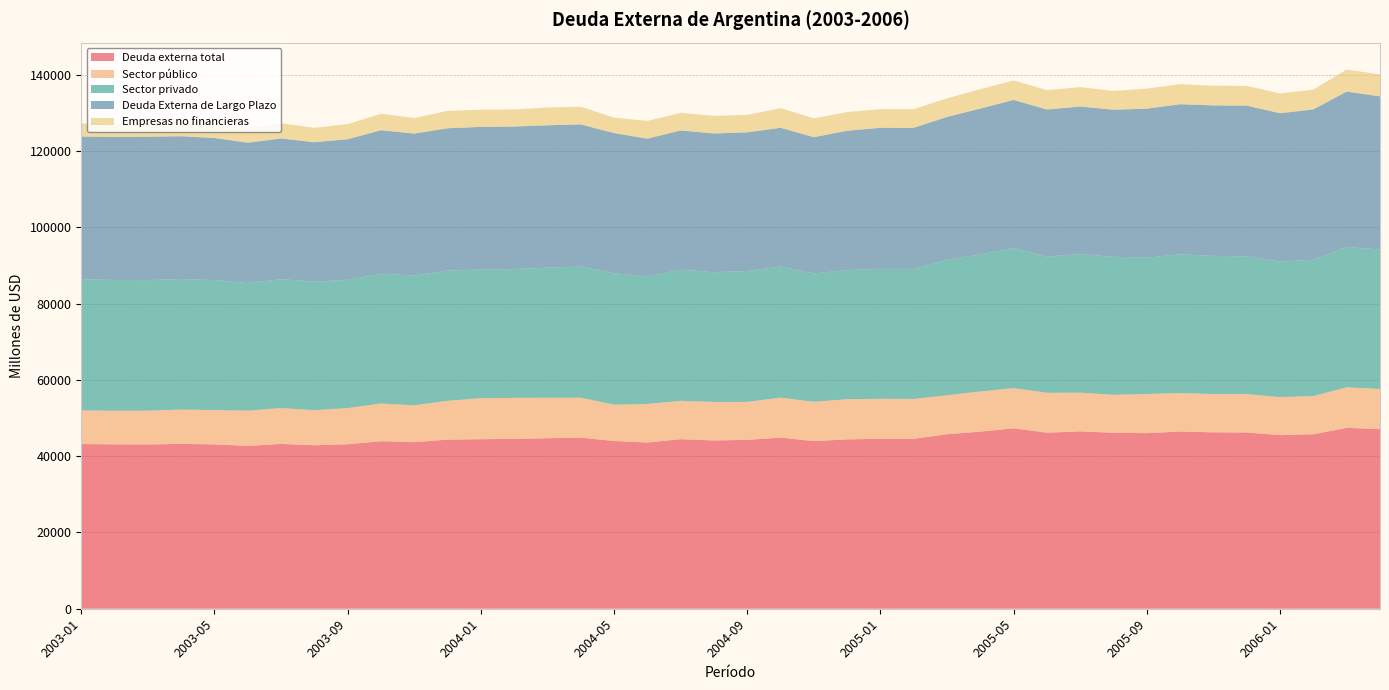

Reading left to right, transcribe all the data shown in this chart.

Deuda externa total: 2003-01=43166	2003-02=43085	2003-03=43063	2003-04=43210	2003-05=43076	2003-06=42683	2003-07=43197	2003-08=42847	2003-09=43113	2003-10=43908	2003-11=43662	2003-12=44323	2004-01=44440	2004-02=44516	2004-03=44698	2004-04=44842	2004-05=43960	2004-06=43568	2004-07=44436	2004-08=44102	2004-09=44261	2004-10=44857	2004-11=43931	2004-12=44388	2005-01=44545	2005-02=44537	2005-03=45739	2005-04=46417	2005-05=47290	2005-06=46138	2005-07=46491	2005-08=46117	2005-09=46015	2005-10=46447	2005-11=46236	2005-12=46184	2006-01=45501	2006-02=45731	2006-03=47410	2006-04=47078
Sector público: 2003-01=8796	2003-02=8803	2003-03=8845	2003-04=8996	2003-05=8989	2003-06=9222	2003-07=9401	2003-08=9189	2003-09=9484	2003-10=9879	2003-11=9655	2003-12=10175	2004-01=10749	2004-02=10753	2004-03=10601	2004-04=10473	2004-05=9518	2004-06=10097	2004-07=10058	2004-08=10096	2004-09=9949	2004-10=10471	2004-11=10306	2004-12=10530	2005-01=10477	2005-02=10452	2005-03=10213	2005-04=10524	2005-05=10535	2005-06=10459	2005-07=10133	2005-08=9954	2005-09=10250	2005-10=10089	2005-11=10017	2005-12=10068	2006-01=9973	2006-02=10016	2006-03=10615	2006-04=10536
Sector privado: 2003-01=34370	2003-02=34283	2003-03=34218	2003-04=34213	2003-05=34087	2003-06=33461	2003-07=33796	2003-08=33659	2003-09=33628	2003-10=34029	2003-11=34007	2003-12=34149	2004-01=33691	2004-02=33762	2004-03=34098	2004-04=34369	2004-05=34442	2004-06=33471	2004-07=34377	2004-08=34007	2004-09=34312	2004-10=34386	2004-11=33625	2004-12=33859	2005-01=34068	2005-02=34084	2005-03=35526	2005-04=35893	2005-05=36755	2005-06=35679	2005-07=36359	2005-08=36163	2005-09=35766	2005-10=36358	2005-11=36219	2005-12=36116	2006-01=35528	2006-02=35715	2006-03=36795	2006-04=36543
Deuda Externa de Largo Plazo: 2003-01=37436	2003-02=37498	2003-03=37596	2003-04=37429	2003-05=37231	2003-06=36785	2003-07=36863	2003-08=36579	2003-09=36830	2003-10=37600	2003-11=37226	2003-12=37285	2004-01=37408	2004-02=37348	2004-03=37315	2004-04=37255	2004-05=36757	2004-06=36084	2004-07=36484	2004-08=36365	2004-09=36344	2004-10=36346	2004-11=35738	2004-12=36501	2005-01=36972	2005-02=36986	2005-03=37431	2005-04=38267	2005-05=38784	2005-06=38576	2005-07=38647	2005-08=38561	2005-09=39038	2005-10=39341	2005-11=39455	2005-12=39502	2006-01=38873	2006-02=39416	2006-03=40727	2006-04=40149
Empresas no financieras: 2003-01=3420	2003-02=3423	2003-03=3439	2003-04=3534	2003-05=3561	2003-06=3740	2003-07=3983	2003-08=3785	2003-09=3976	2003-10=4325	2003-11=4086	2003-12=4550	2004-01=4514	2004-02=4496	2004-03=4663	2004-04=4647	2004-05=4048	2004-06=4639	2004-07=4623	2004-08=4624	2004-09=4589	2004-10=5149	2004-11=4935	2004-12=4902	2005-01=4890	2005-02=4884	2005-03=4871	2005-04=5082	2005-05=5110	2005-06=5065	2005-07=5095	2005-08=4913	2005-09=5266	2005-10=5261	2005-11=5156	2005-12=5175	2006-01=5170	2006-02=5191	2006-03=5768	2006-04=5735